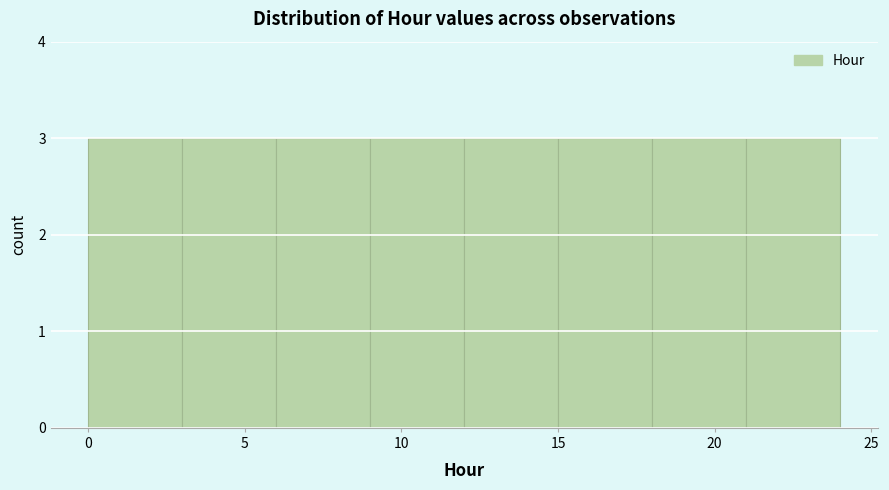

Reading left to right, transcribe this chart: for each bar, give the range it covers on the x-axis and its height. The values are not printed on the chart, so give them approximately, as read against the axis.

0 to 3: 3
3 to 6: 3
6 to 9: 3
9 to 12: 3
12 to 15: 3
15 to 18: 3
18 to 21: 3
21 to 24: 3